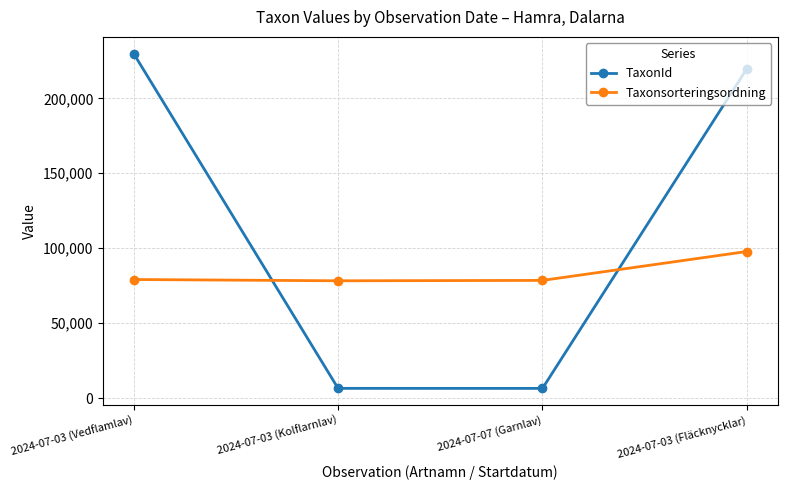

What value does the TaxonId series have at 2024-07-03 (Vedflamlav), to the nearest 50?

229800